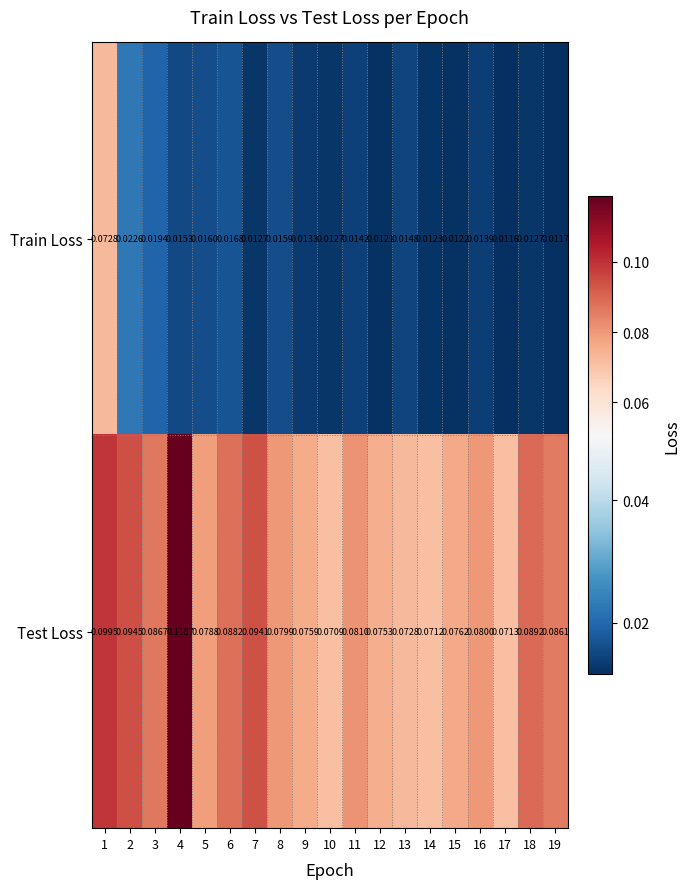

Which series has the largest total across all categories?

Test Loss